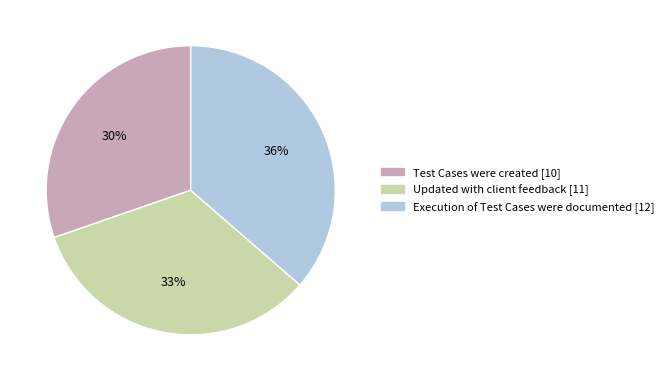

What is the largest slice in the pie chart?

Execution of Test Cases were documented